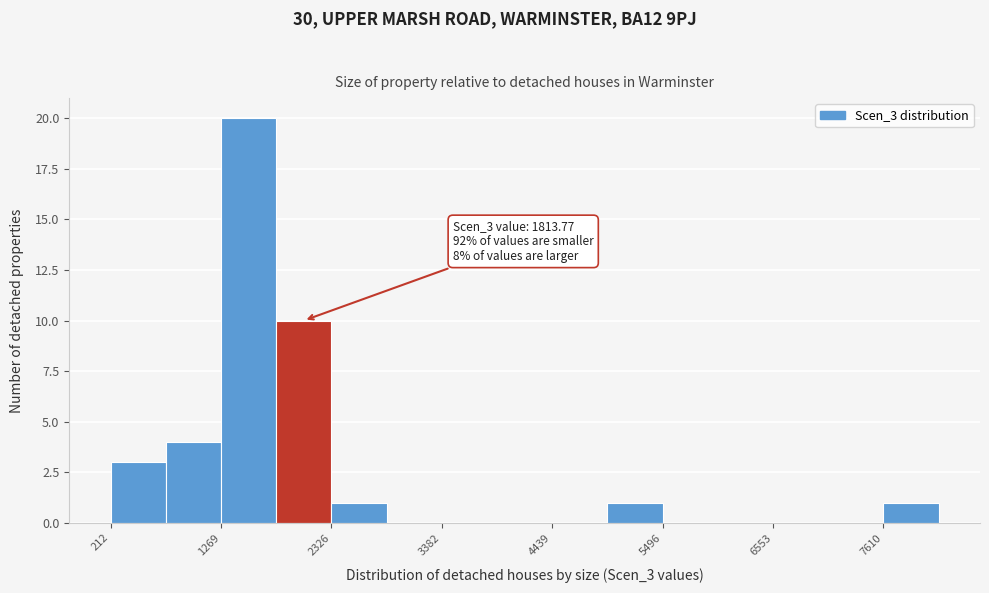

Read against the x-axis, roughly where is the centre of the tallest bar?

1600